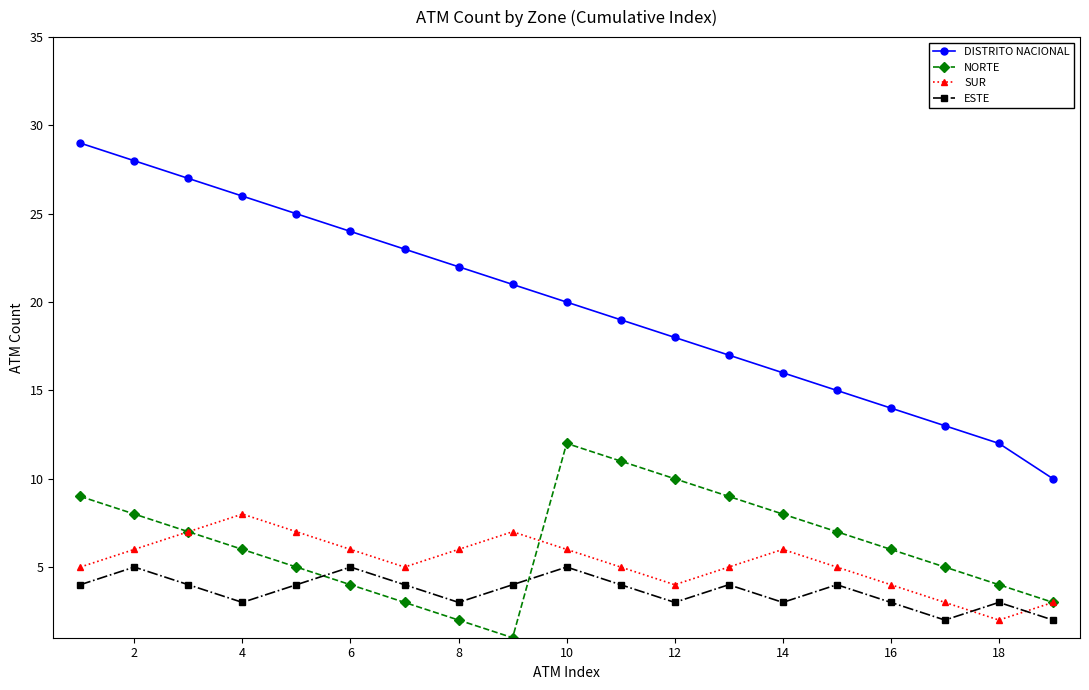

How many lines are shown in the chart?

4